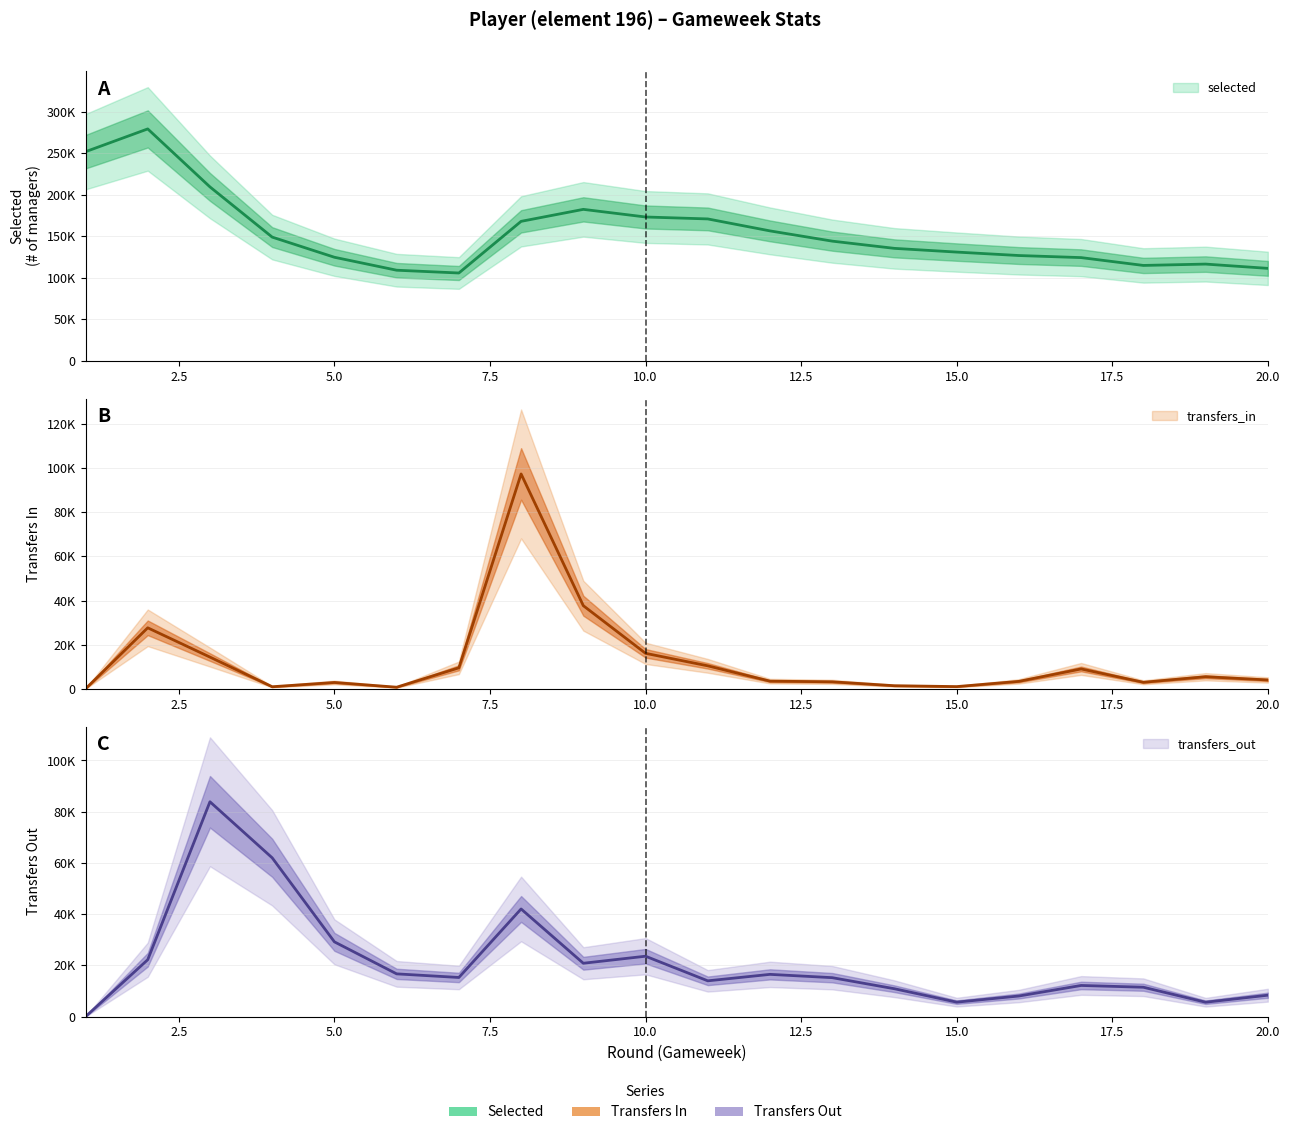

Where does the transfers_in series first go above 4018?

2